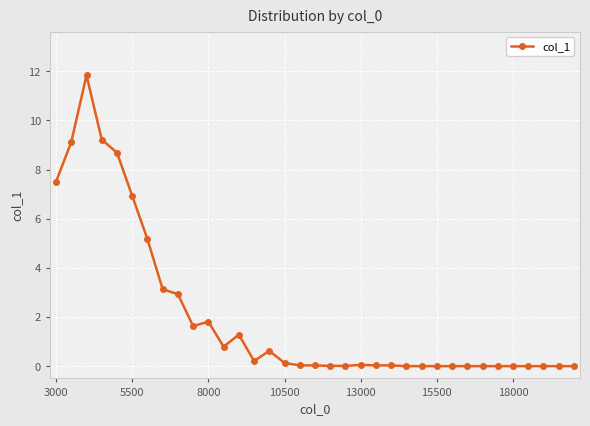

What is the sum of all values?

71.2